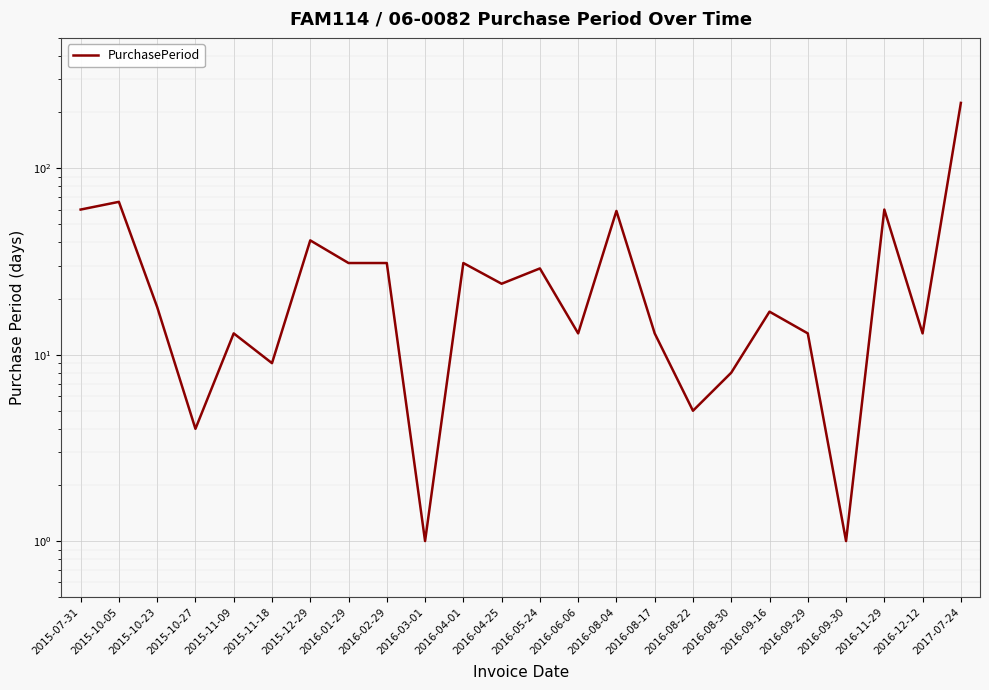

What is the label of the 21st point from the left?

2016-09-30